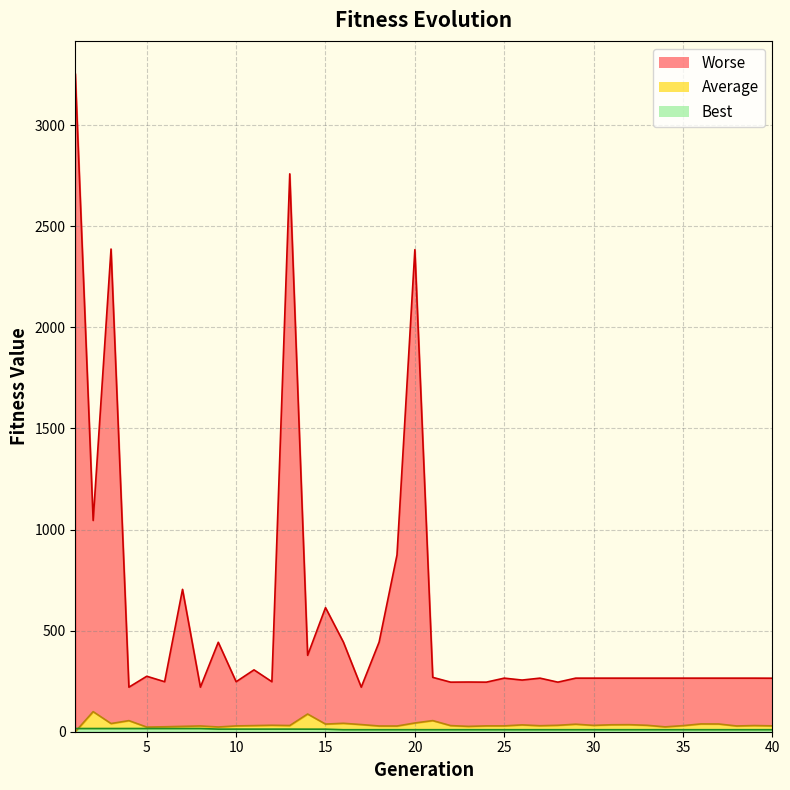

What are all the series names shown in the legend?

Best, Worse, Average